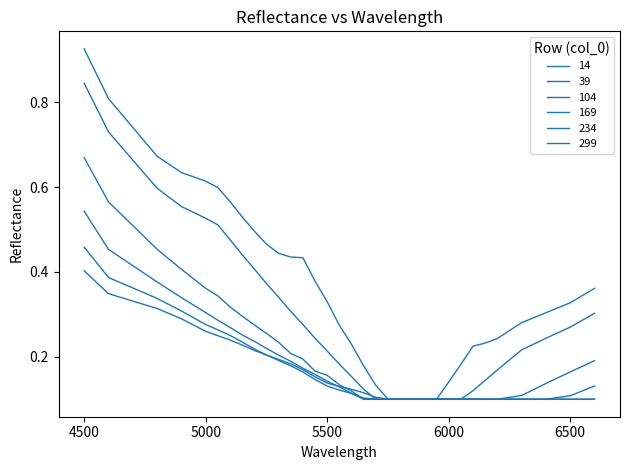

What is the sum of all 169 values?

6.0